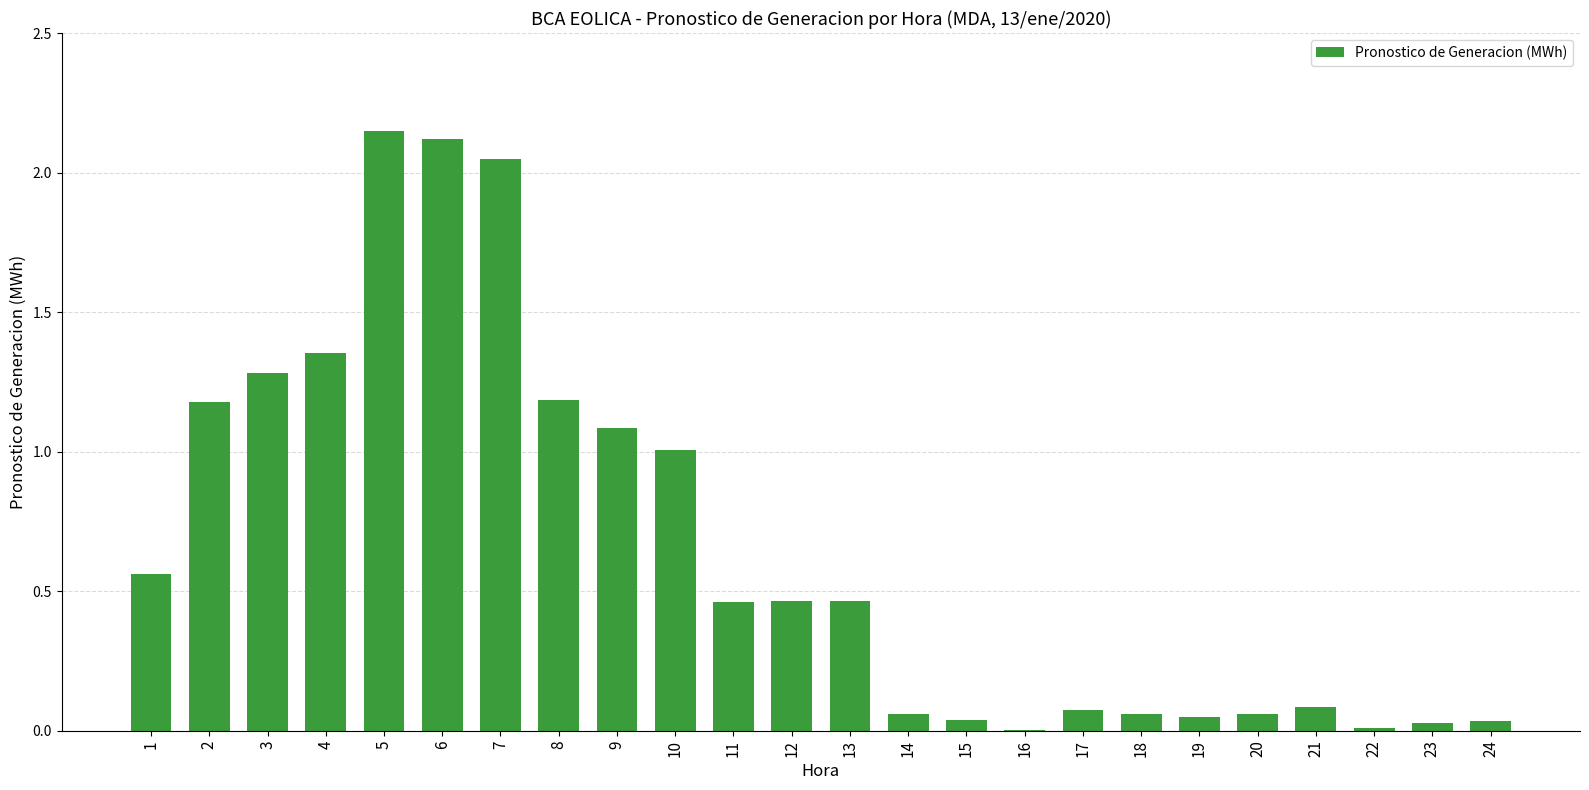

Is it true that the value at 19 is 0.1?

True